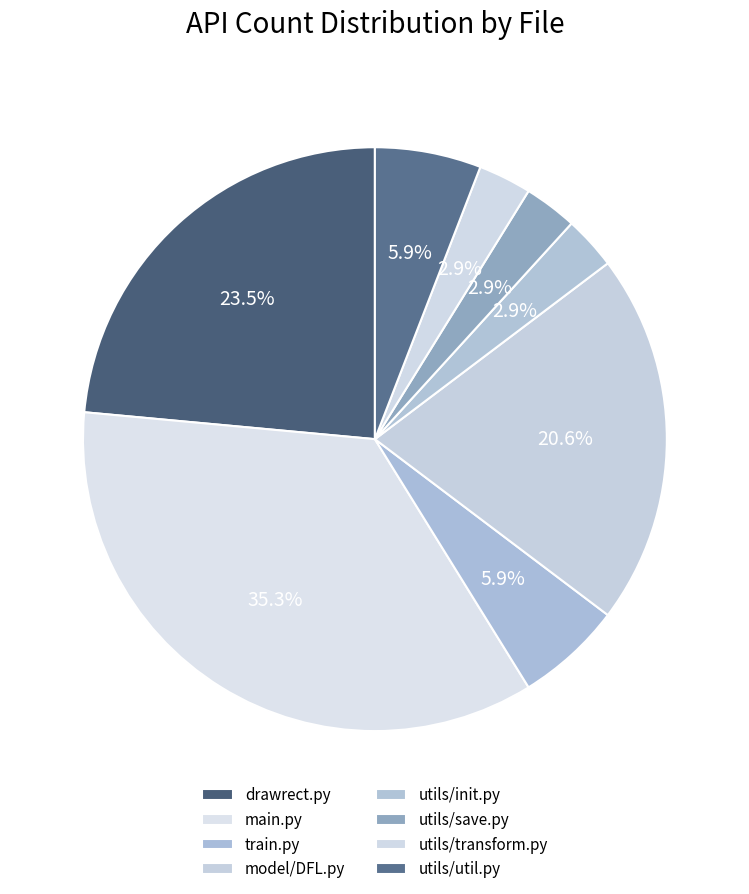

What is the change in value from main.py to model/DFL.py?

-5